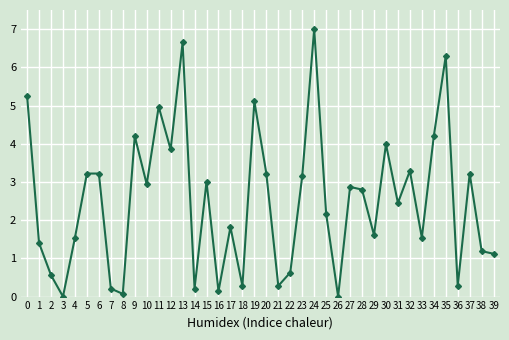

True or false: there are more than 2 points higher than both neighbors.

True